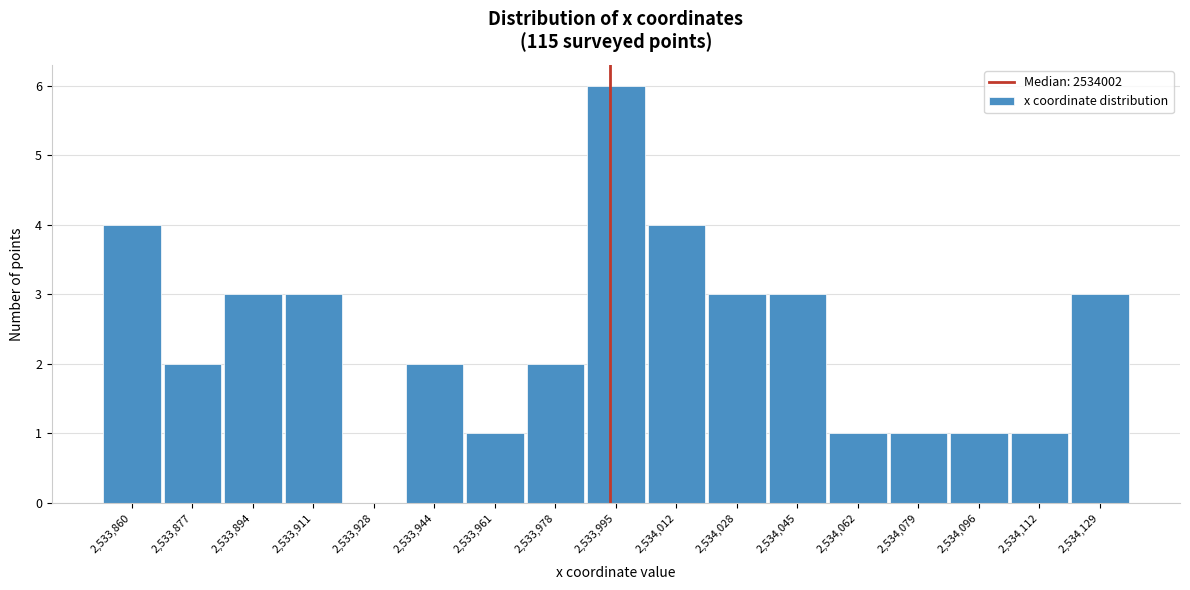

Reading left to right, extract all data points from this chart.

2,533,860=4	2,533,877=2	2,533,894=3	2,533,911=3	2,533,928=0	2,533,944=2	2,533,961=1	2,533,978=2	2,533,995=6	2,534,012=4	2,534,028=3	2,534,045=3	2,534,062=1	2,534,079=1	2,534,096=1	2,534,112=1	2,534,129=3